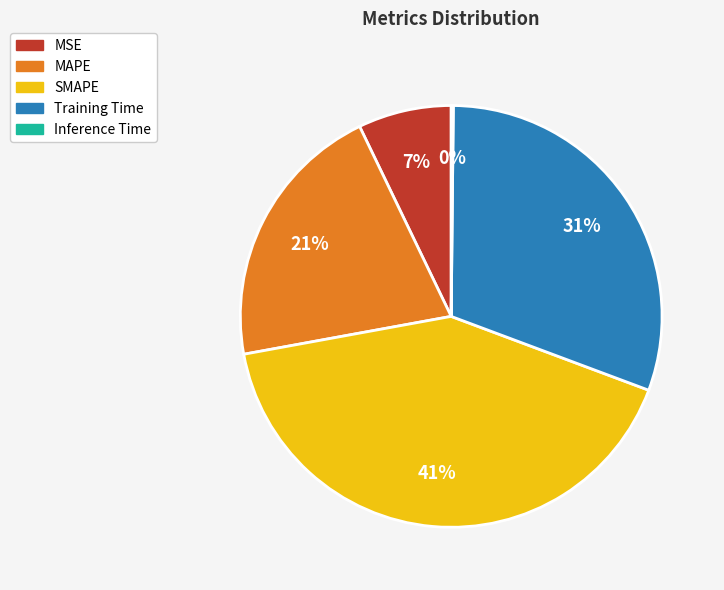

Which has a higher value, Training Time or MSE?

Training Time